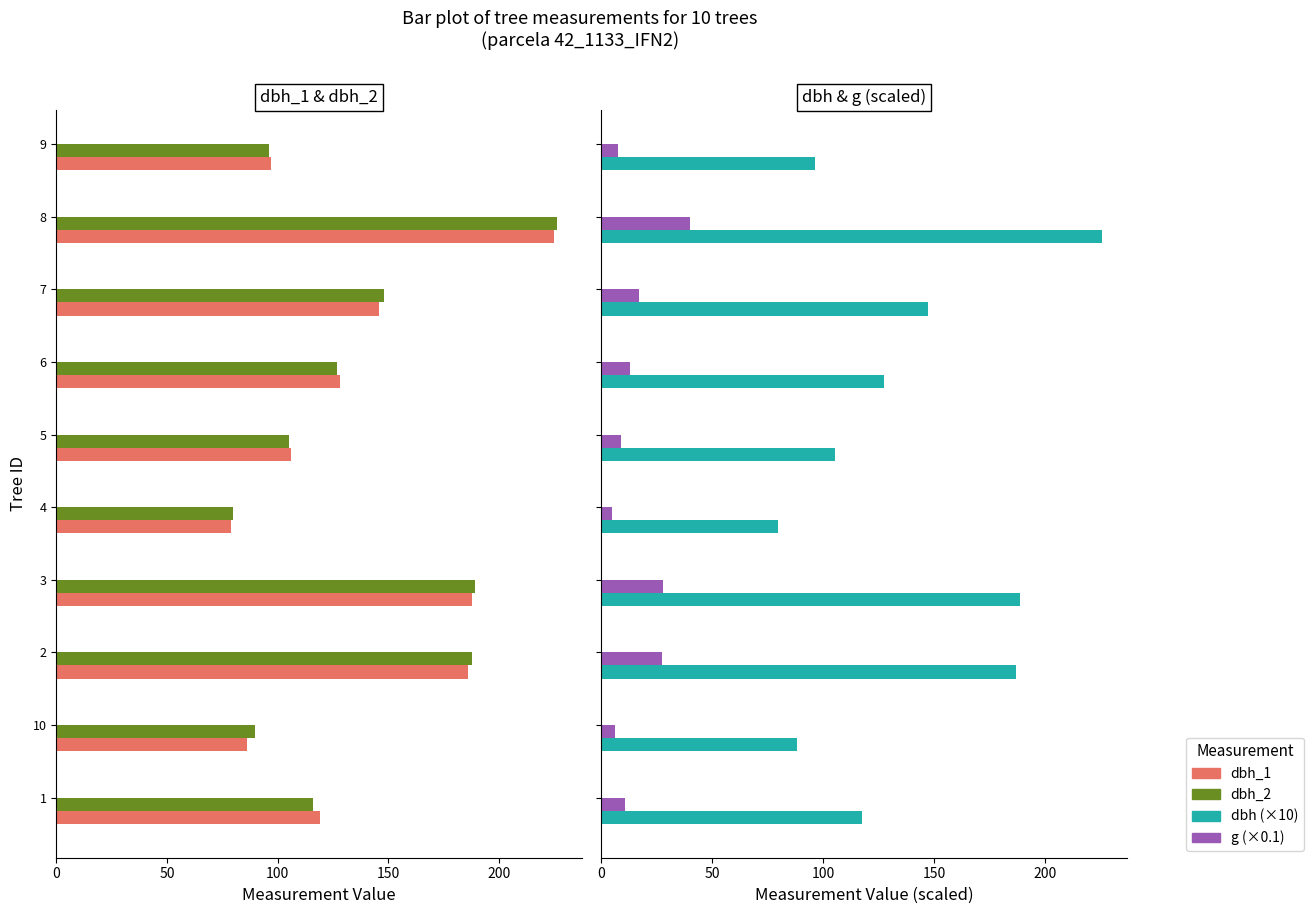

What are all the series names shown in the legend?

dbh_1, dbh_2, dbh (×10), g (×0.1)